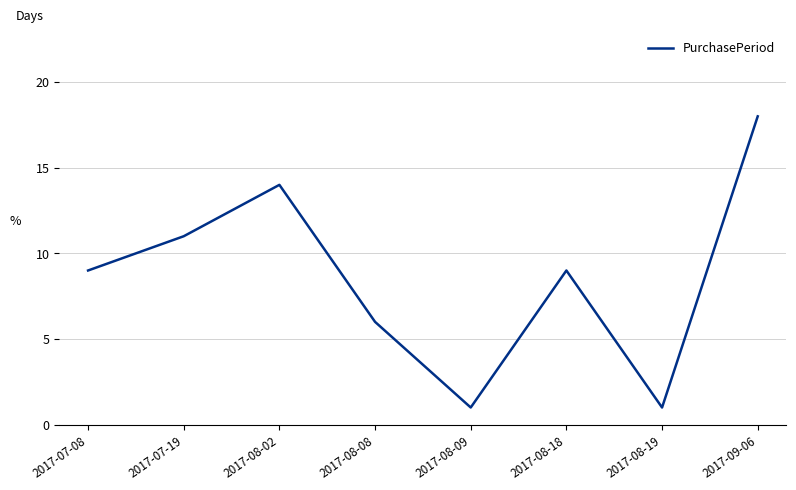

Approximately how many times larger is the value at 2017-08-09 compared to 2017-08-18?

0.1